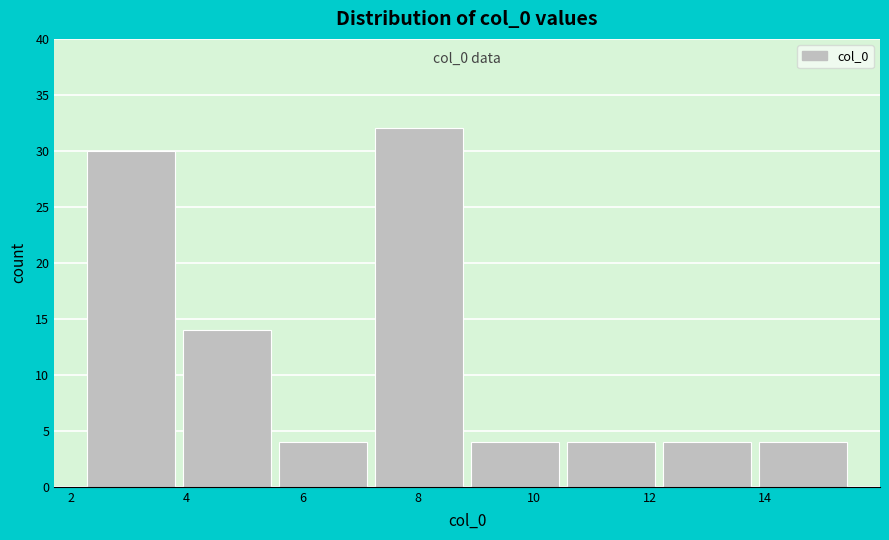

Over which range of the x-axis is the bar tallest?

7.2 to 8.8